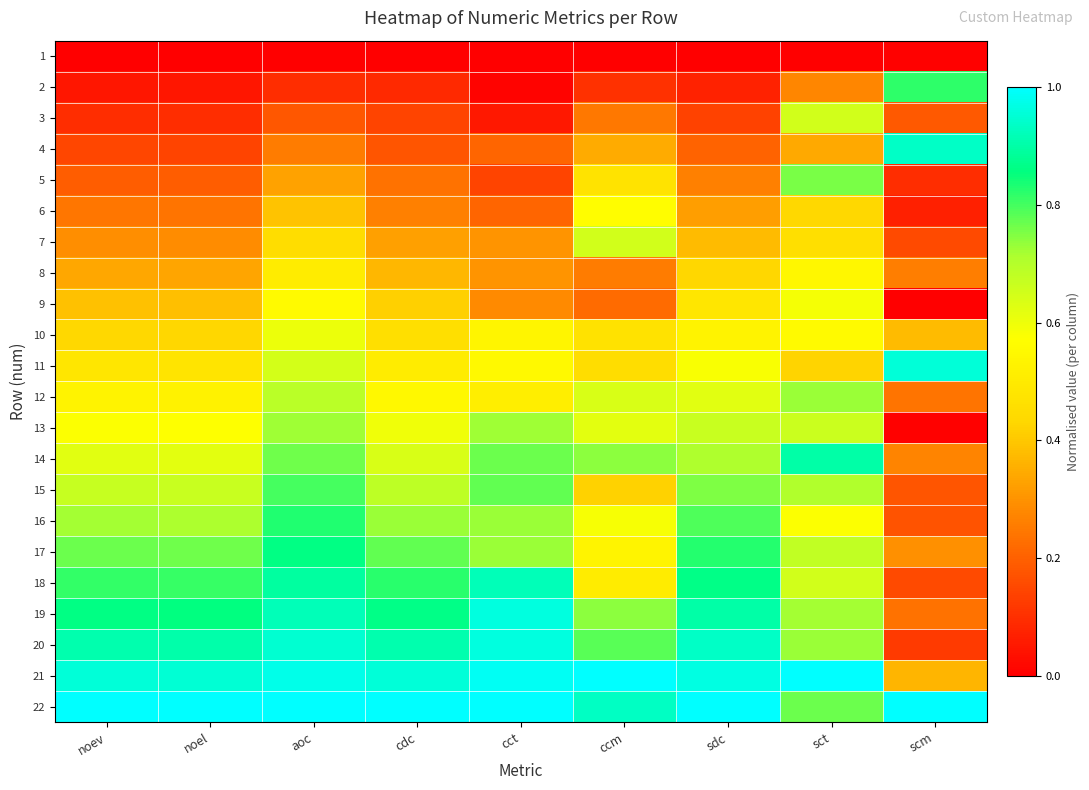

What is the difference between the highest and lowest values at sdc?

1.0